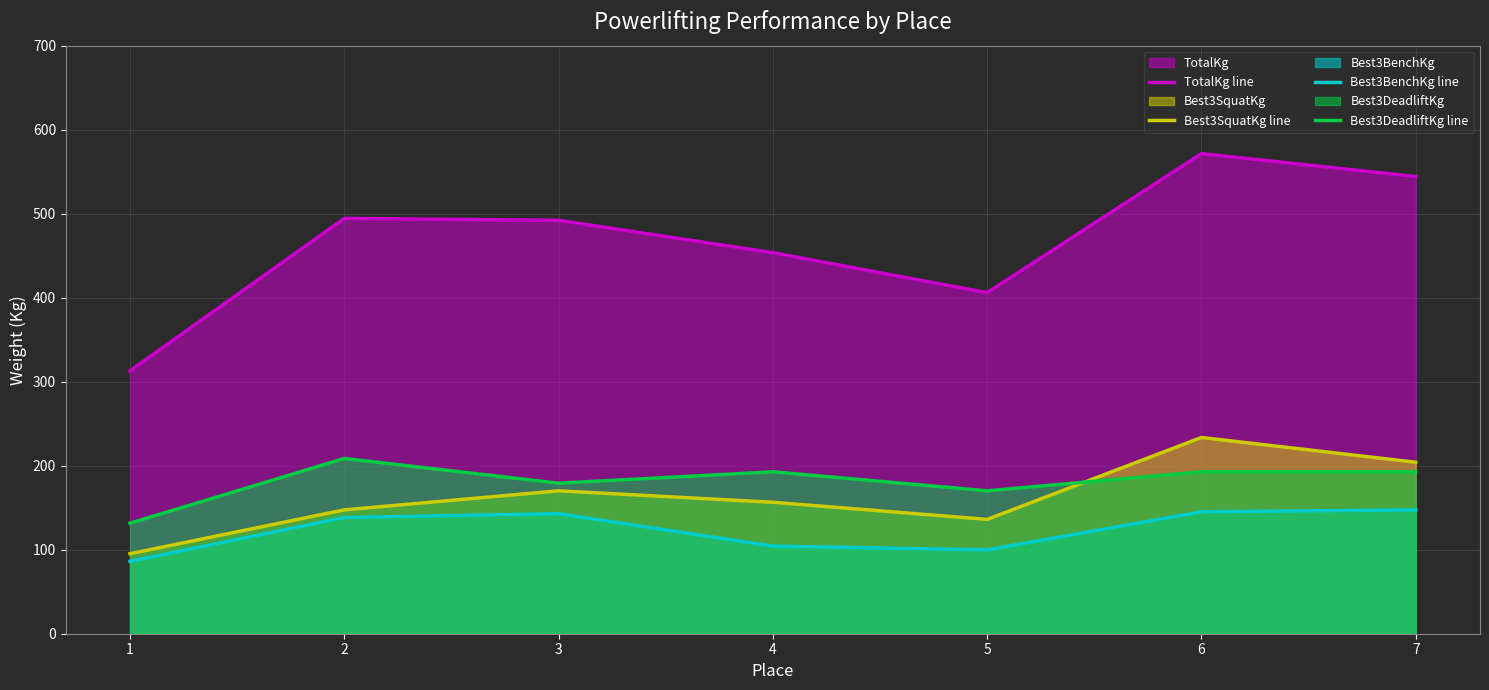

At which label is Best3BenchKg line closest to 116?

4